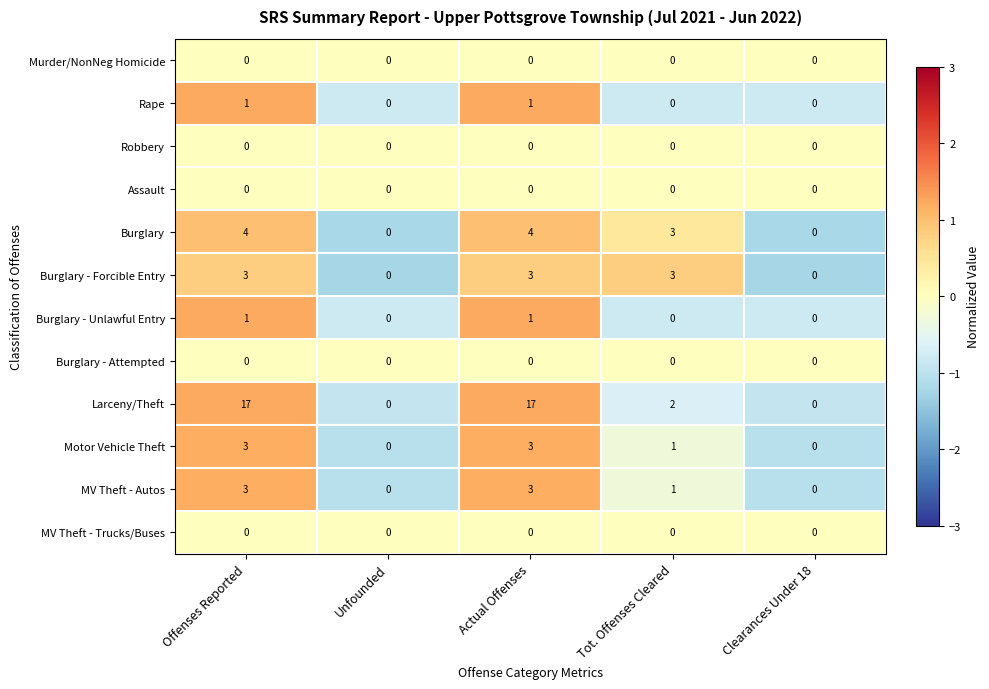

Which series has the largest total across all categories?

Larceny/Theft